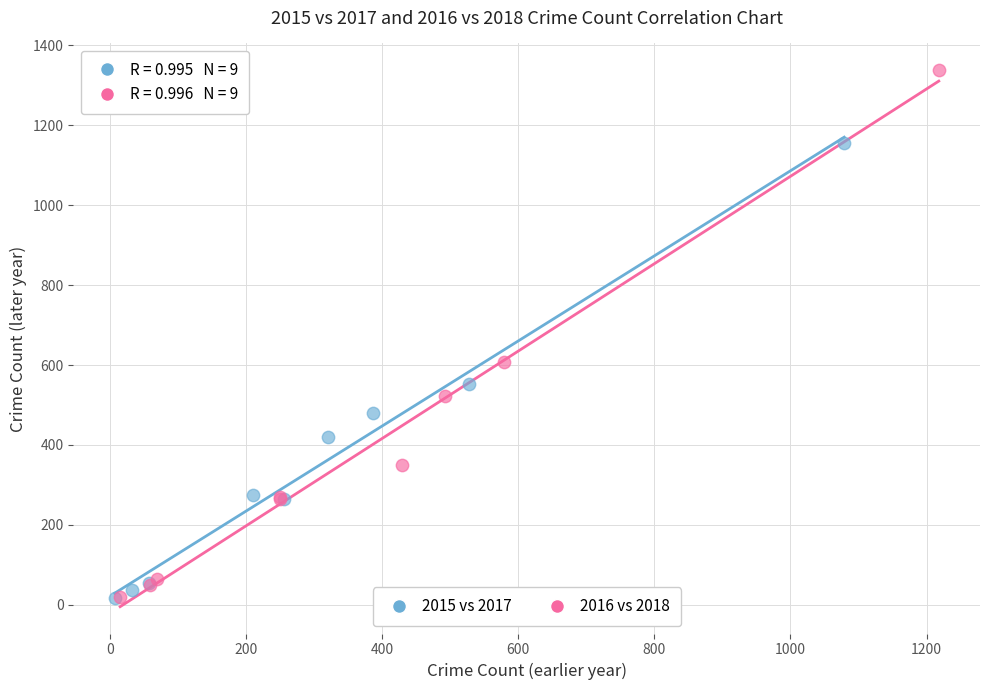

Which series reaches the maximum Y coordinate?

2016 vs 2018